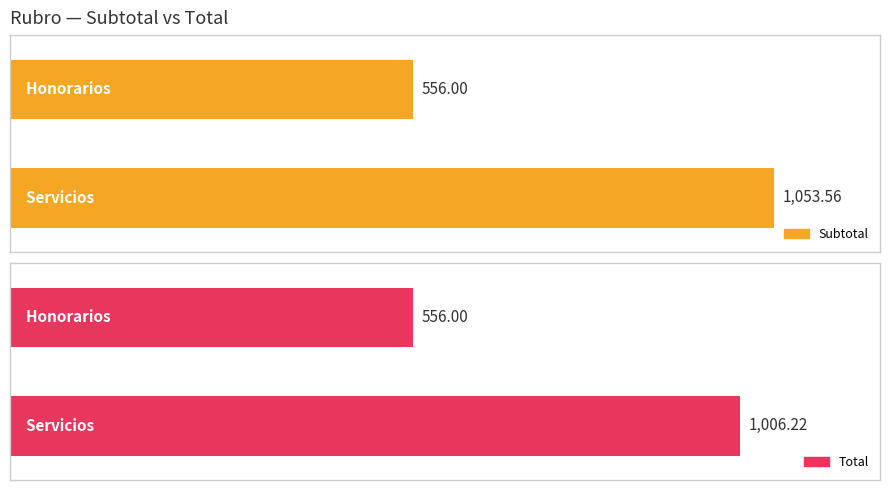

Count the number of data series in this chart.

2